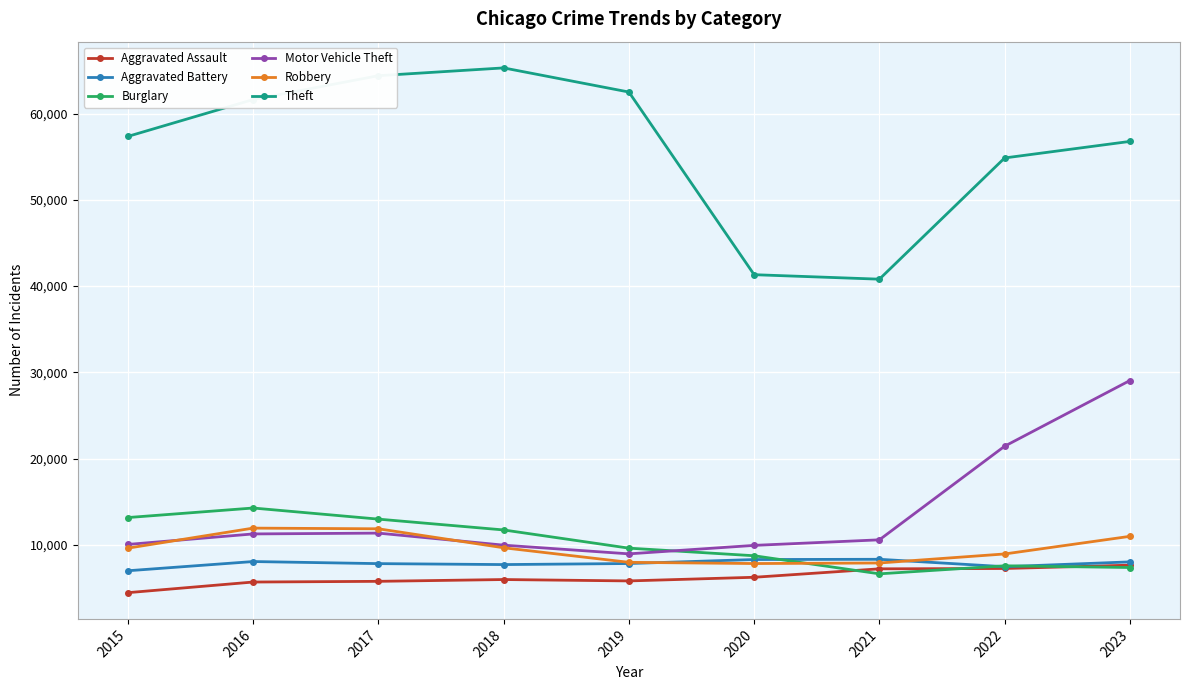

True or false: Theft and Burglary intersect in this chart.

False